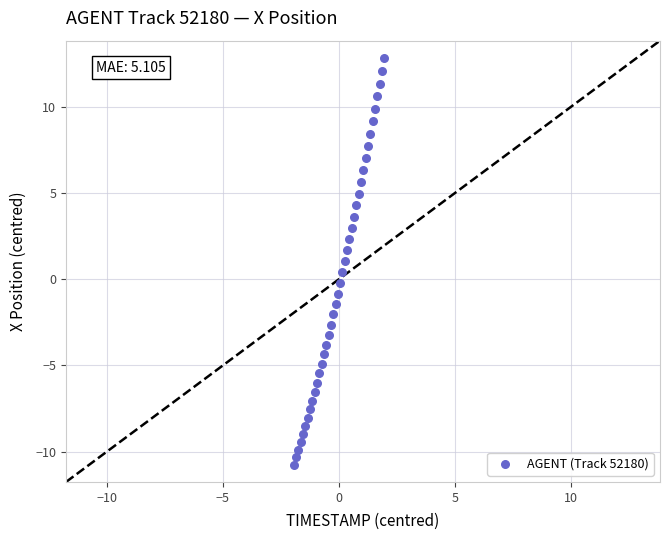

What is the range of Y values (max minus min)?

23.6